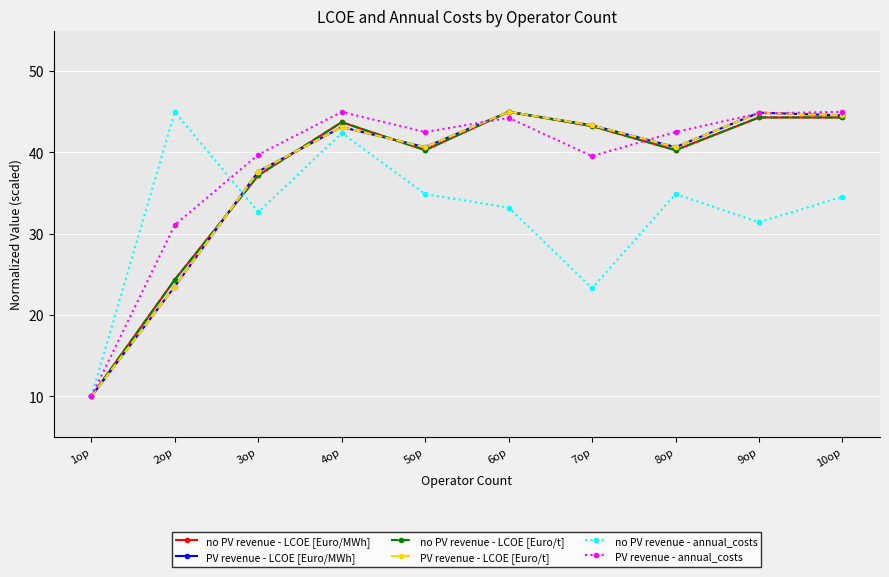

What is the sum of the PV revenue - LCOE [Euro/t] values at 2op and 7op?

66.9